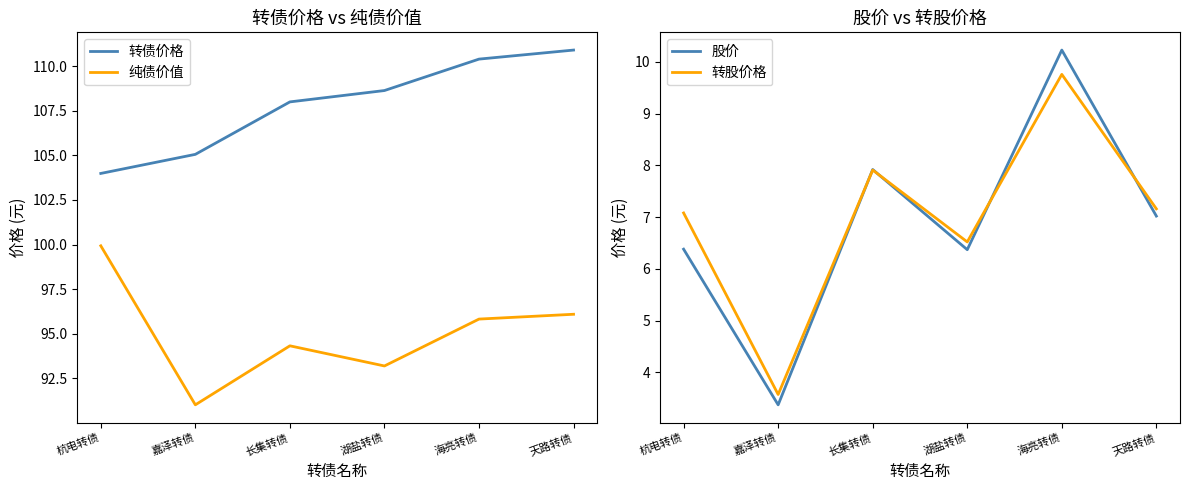

Rank the series at 嘉泽转债 from highest to lowest value.

转债价格, 纯债价值, 转股价格, 股价